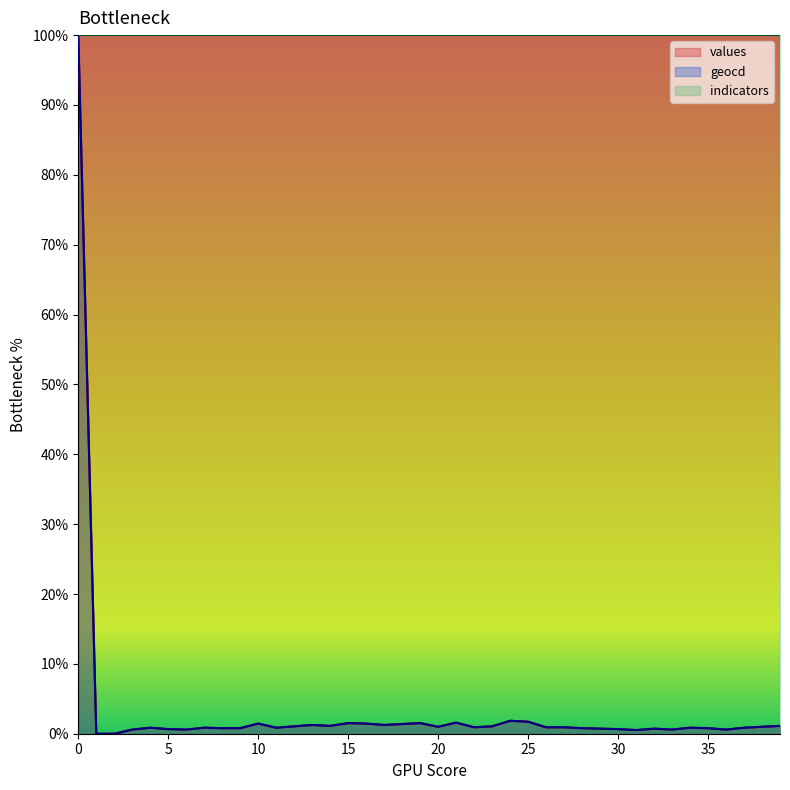

How many categories are shown in the chart?

40